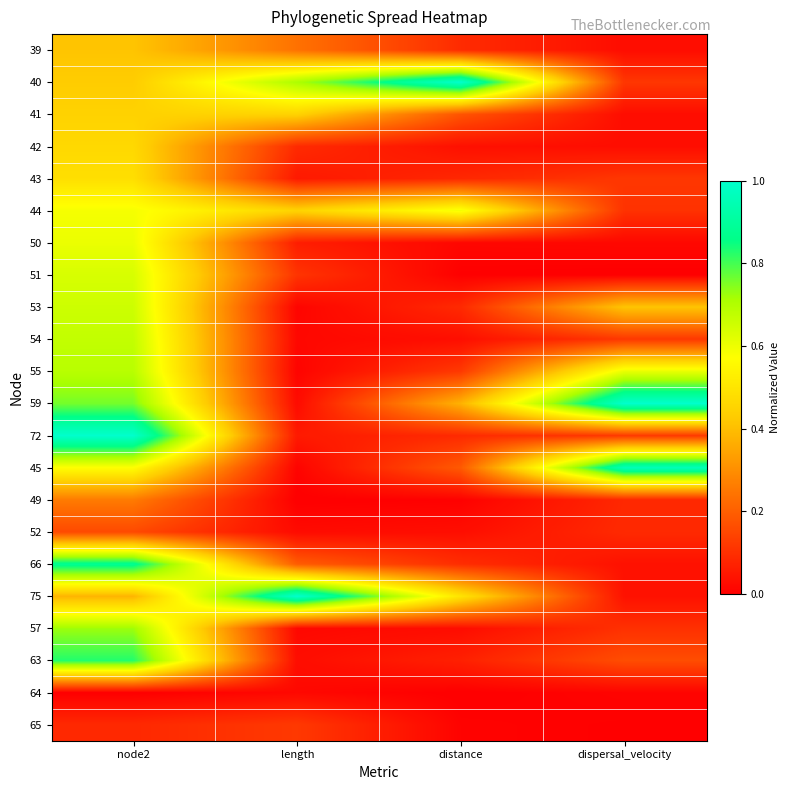

What is the spread (max minus min) of values at length?

1.0